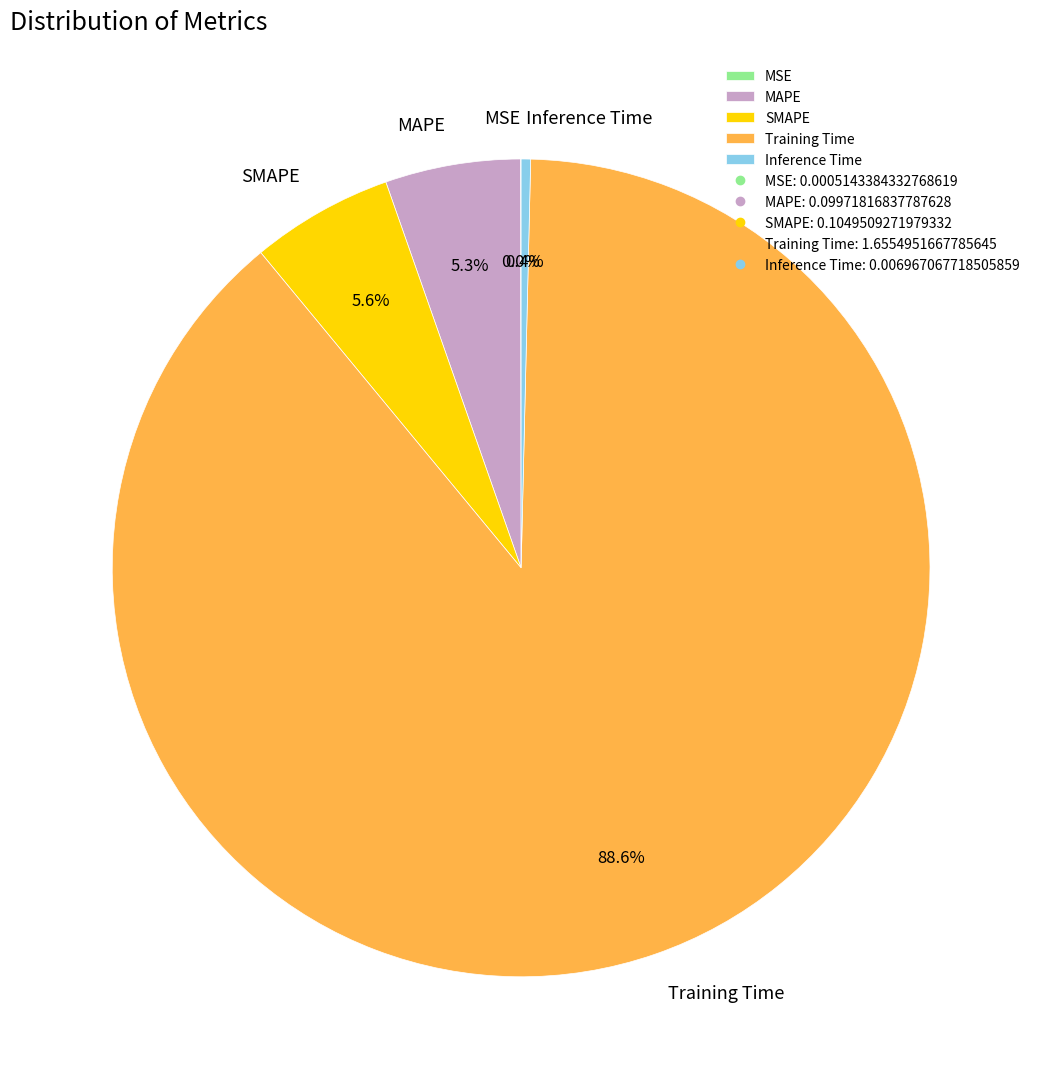

True or false: SMAPE accounts for 1% of the total.

False